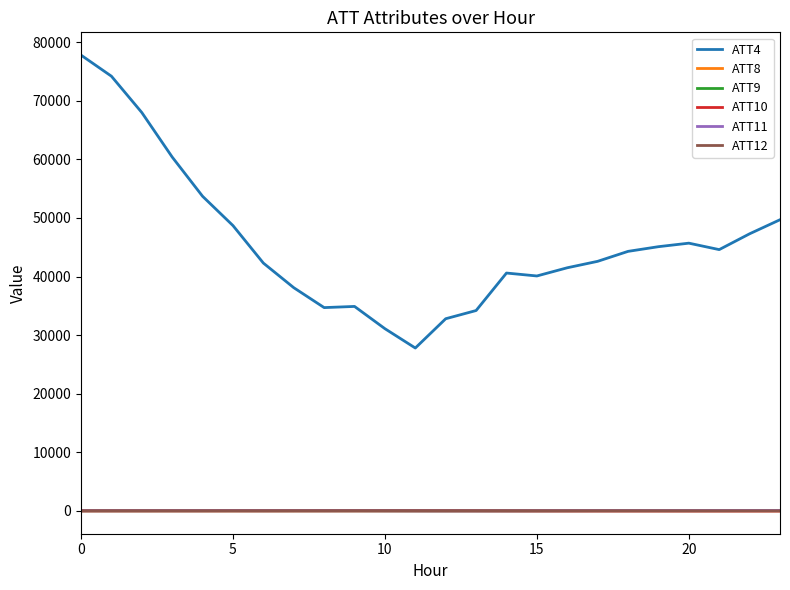

True or false: ATT4 and ATT11 intersect in this chart.

False